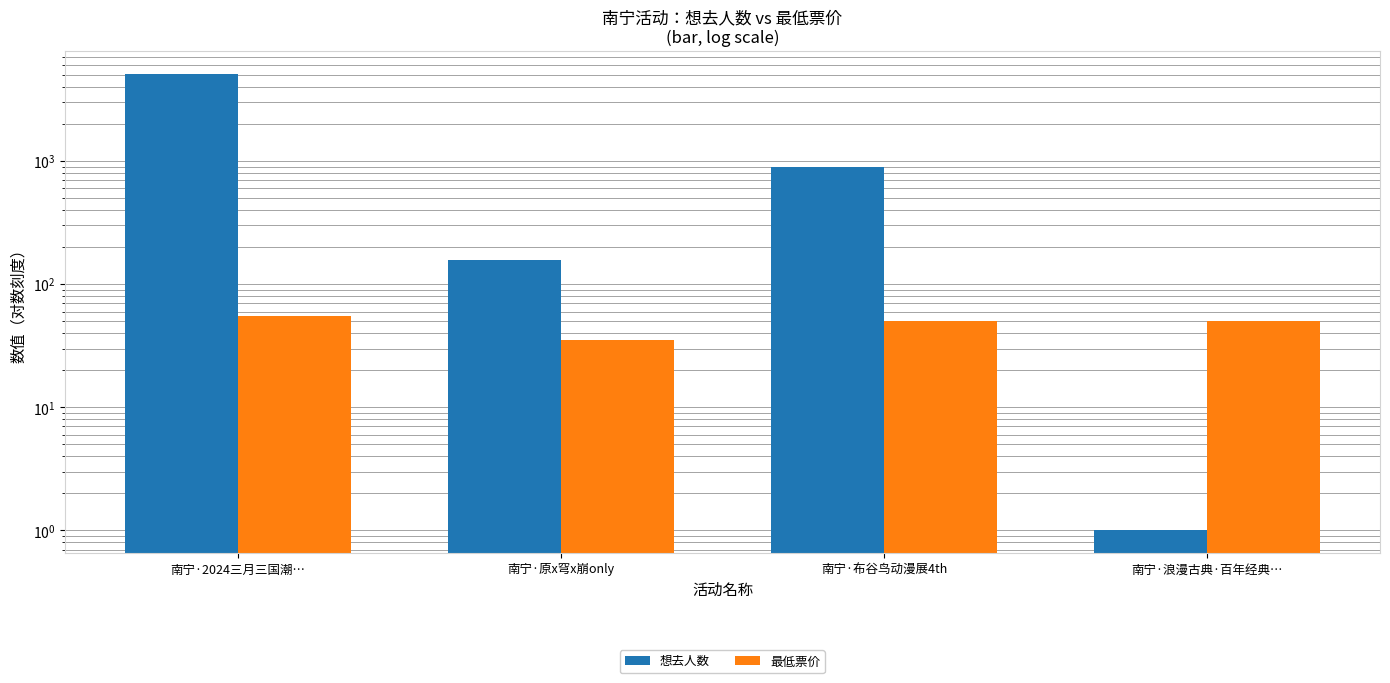

Which category has the highest value in the 想去人数 series?

南宁·2024三月三国潮…